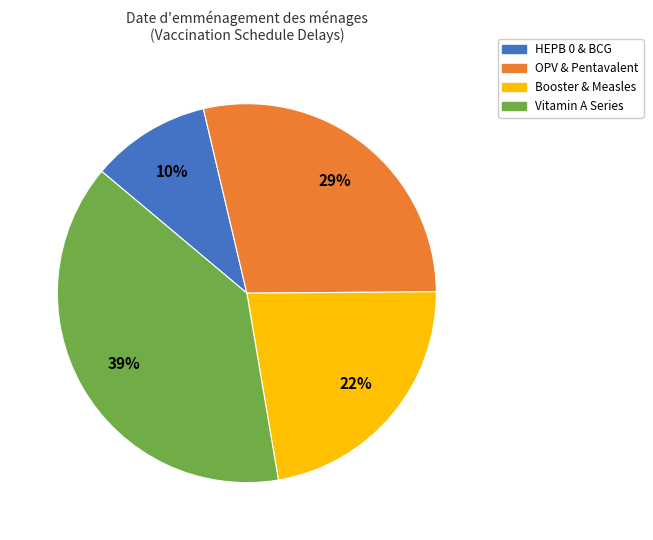

Is there a majority slice in this chart?

No